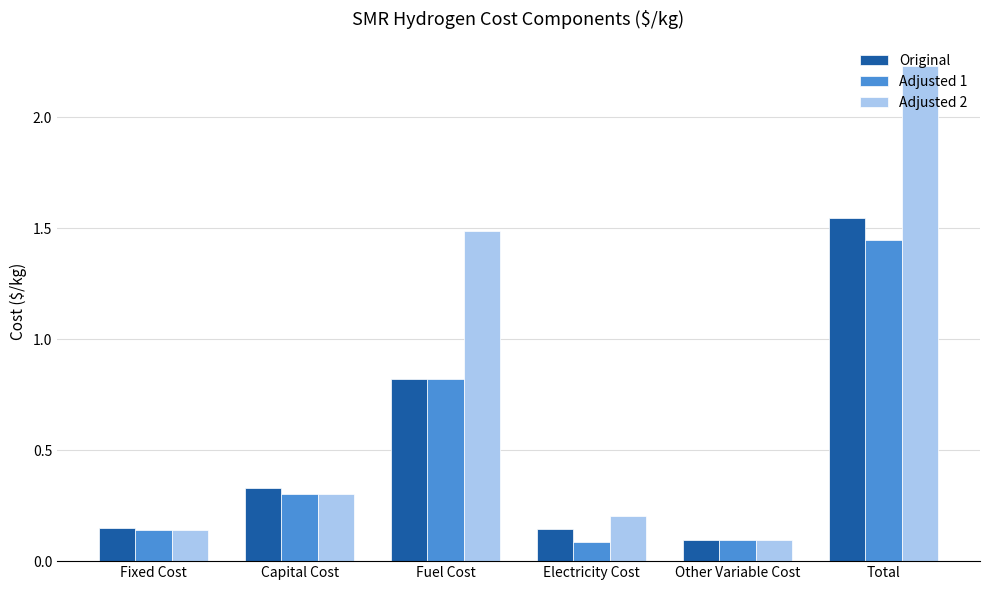

What is the difference between the Adjusted 1 values at Other Variable Cost and Total?

1.3